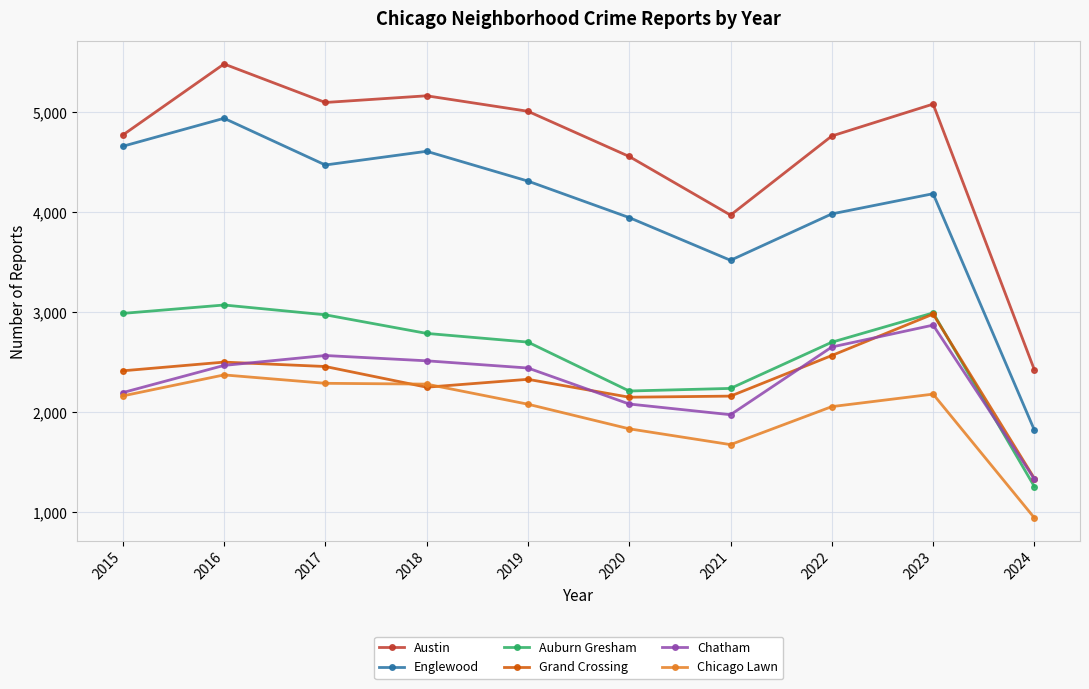

What is the value of the Englewood point at the 6th from the left?

3945